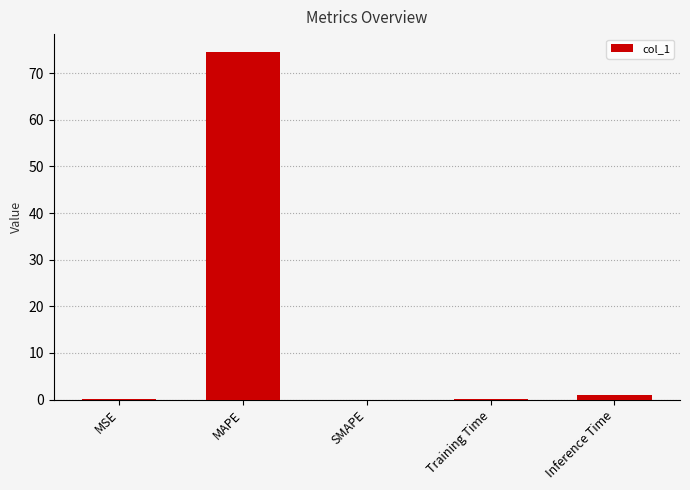

Read the value at MSE.

0.1